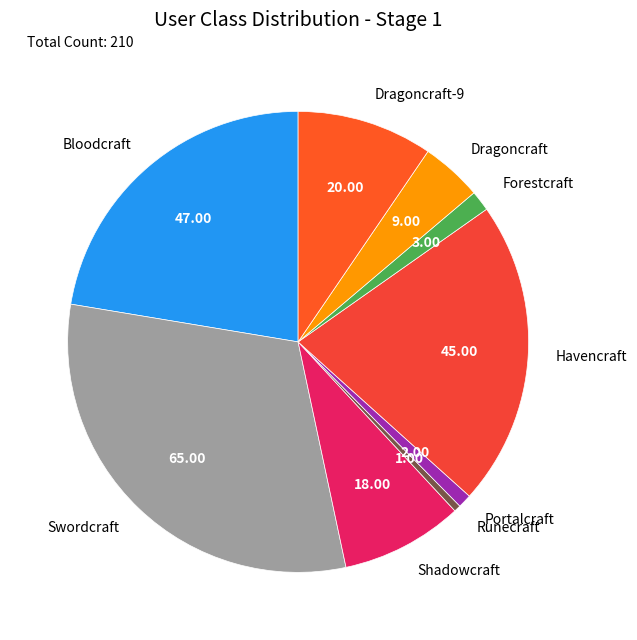

Is the sum of Dragoncraft and Havencraft greater than half?

No